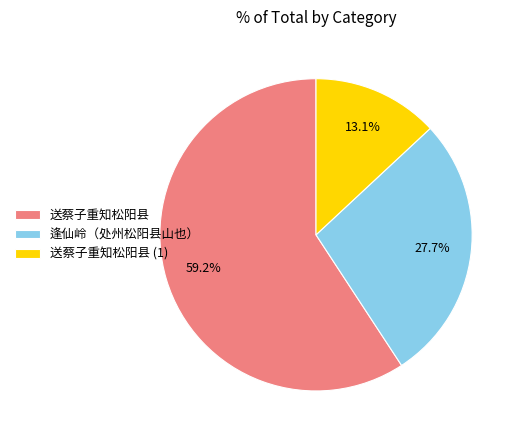

What is the smallest slice in the pie chart?

送蔡子重知松阳县 (1)